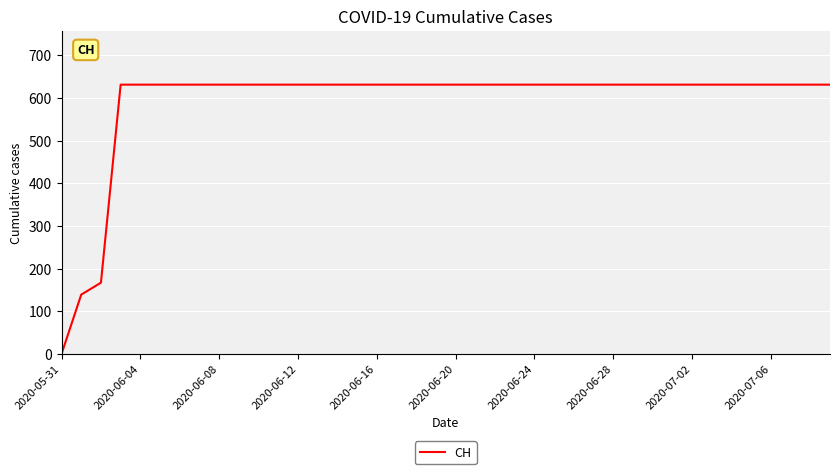

What is the difference between the maximum and minimum values?

631